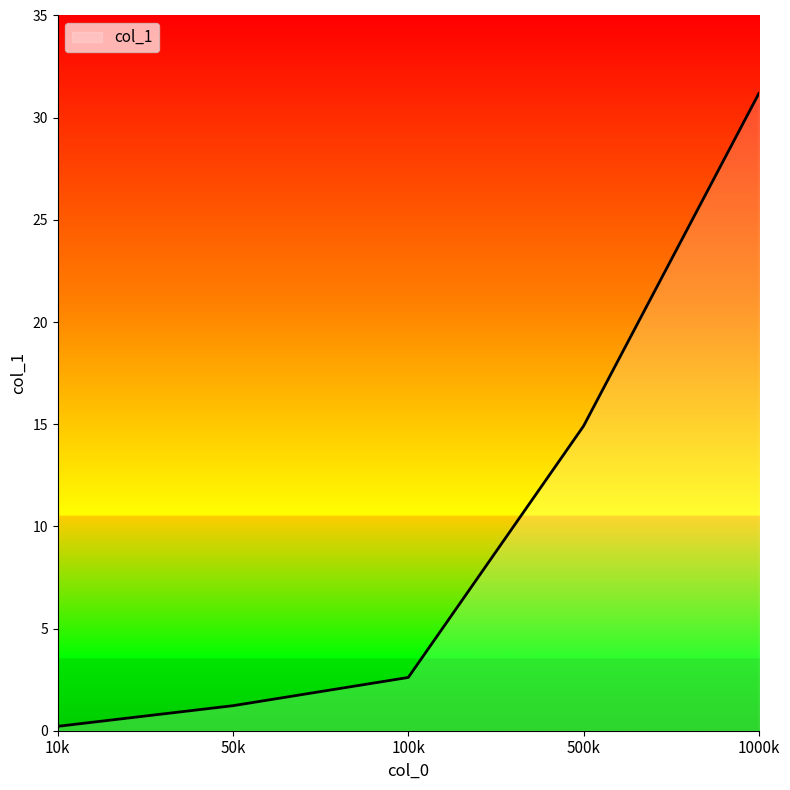

What is the difference between the maximum and second lowest values?

30.0